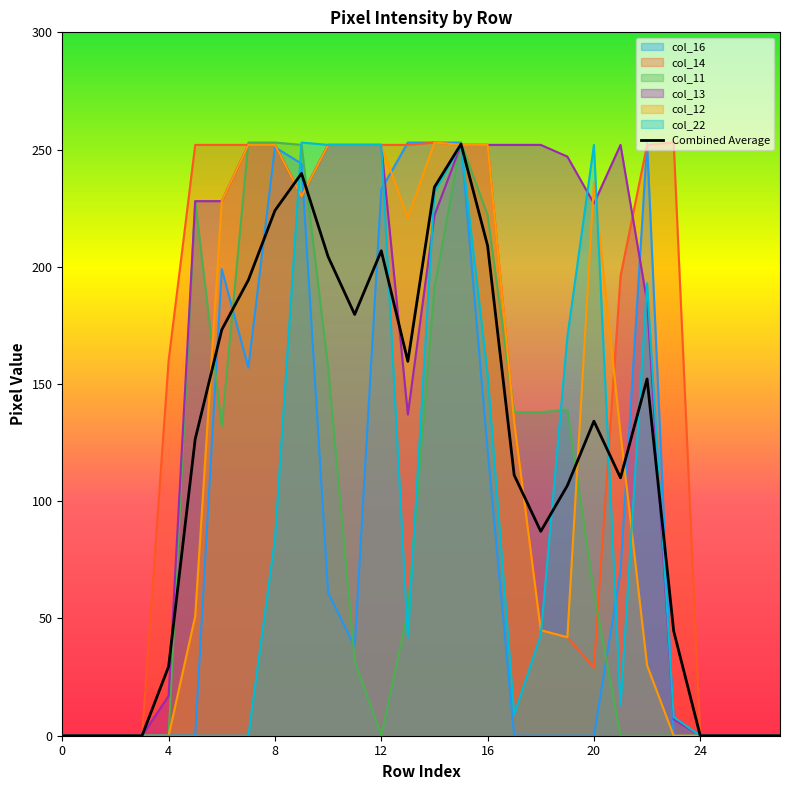

Where is col_22 nearest to the value 126?

16